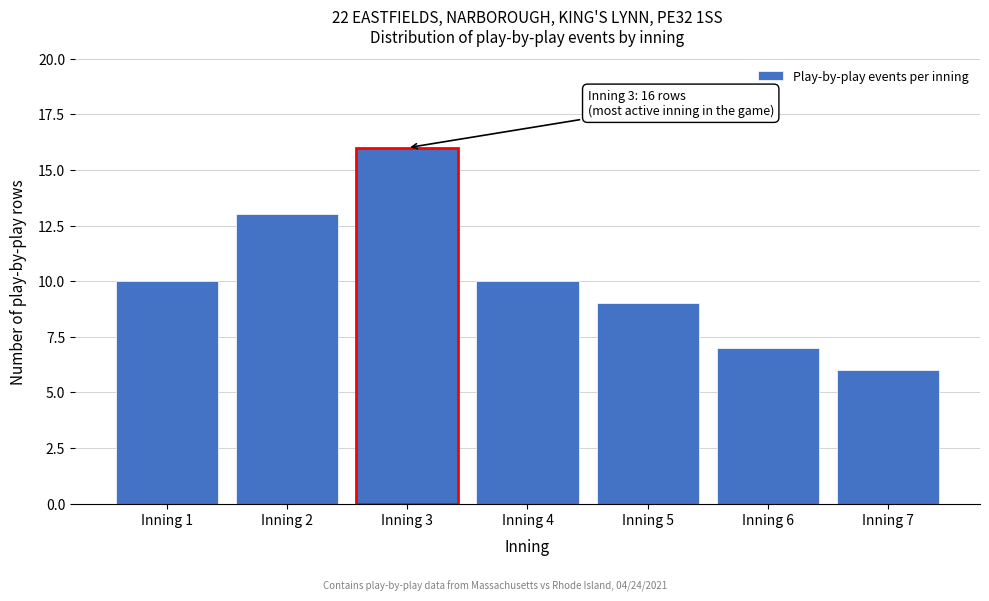

Reading right to left, extract all data points from this chart.

6	7	9	10	16	13	10